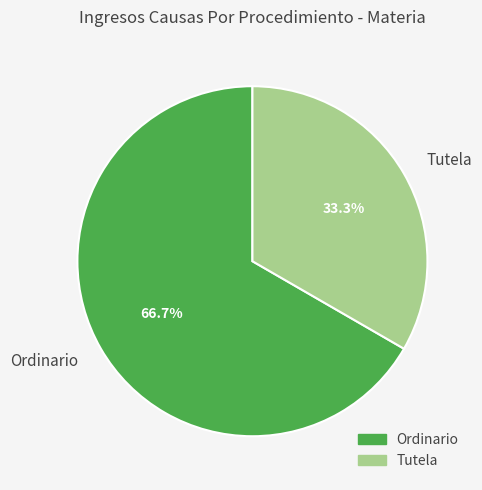

Which slice is the largest?

Ordinario